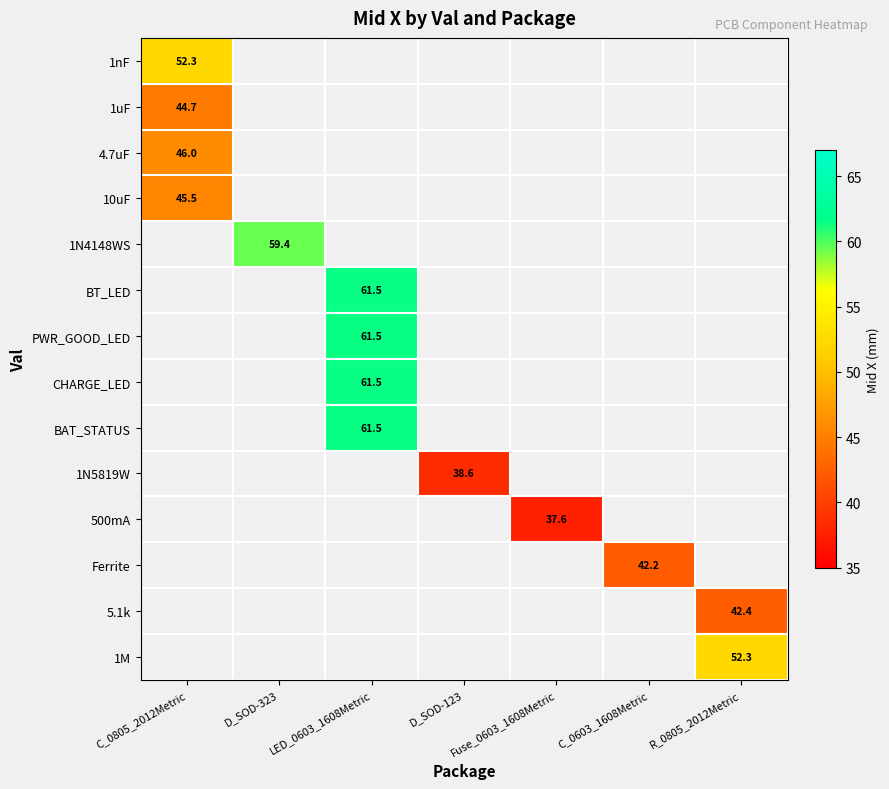

The 1nF series shows 14.0 at C_0805_2012Metric. True or false?

False